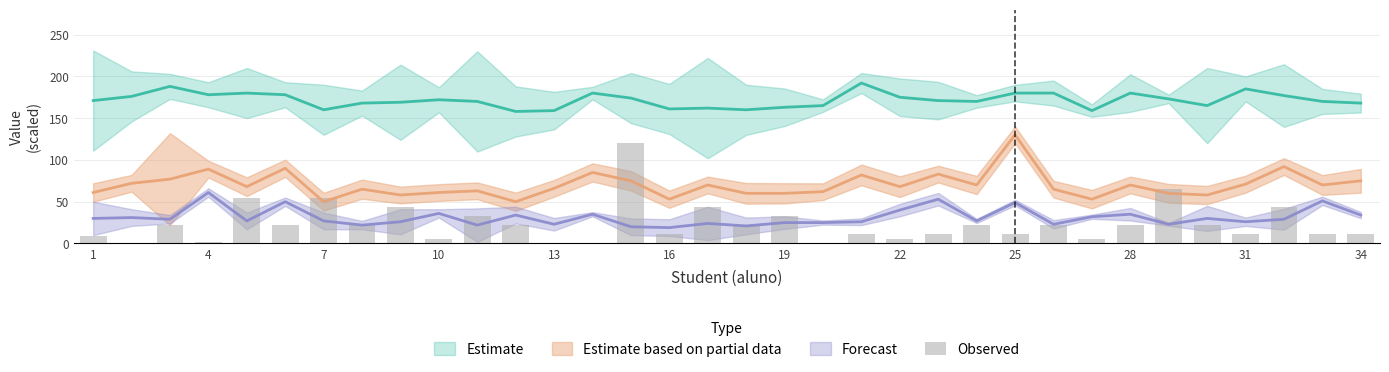

Are the bars horizontal?

No